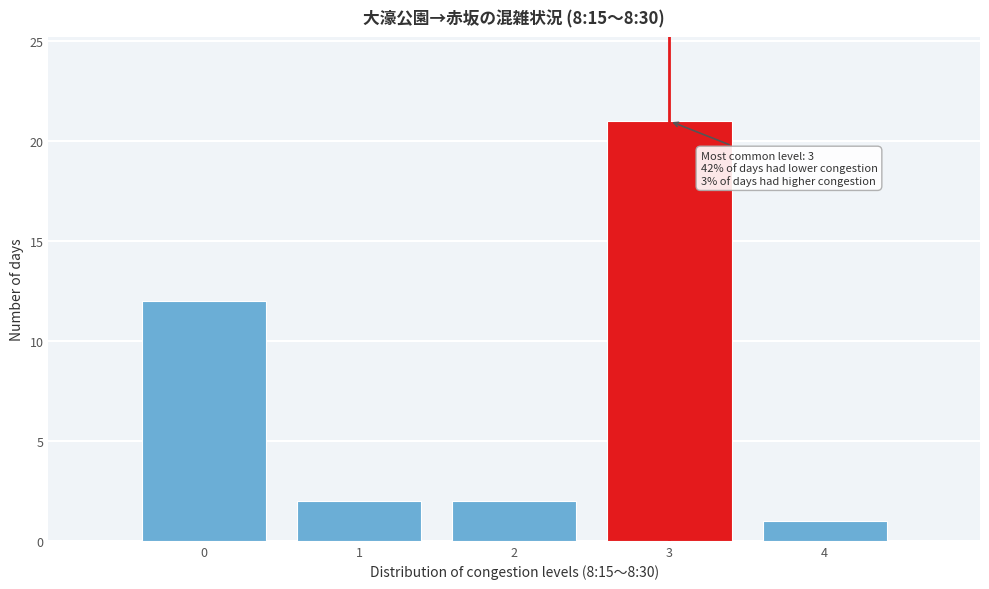

Which range on the x-axis has the tallest bar?

2.5 to 3.5